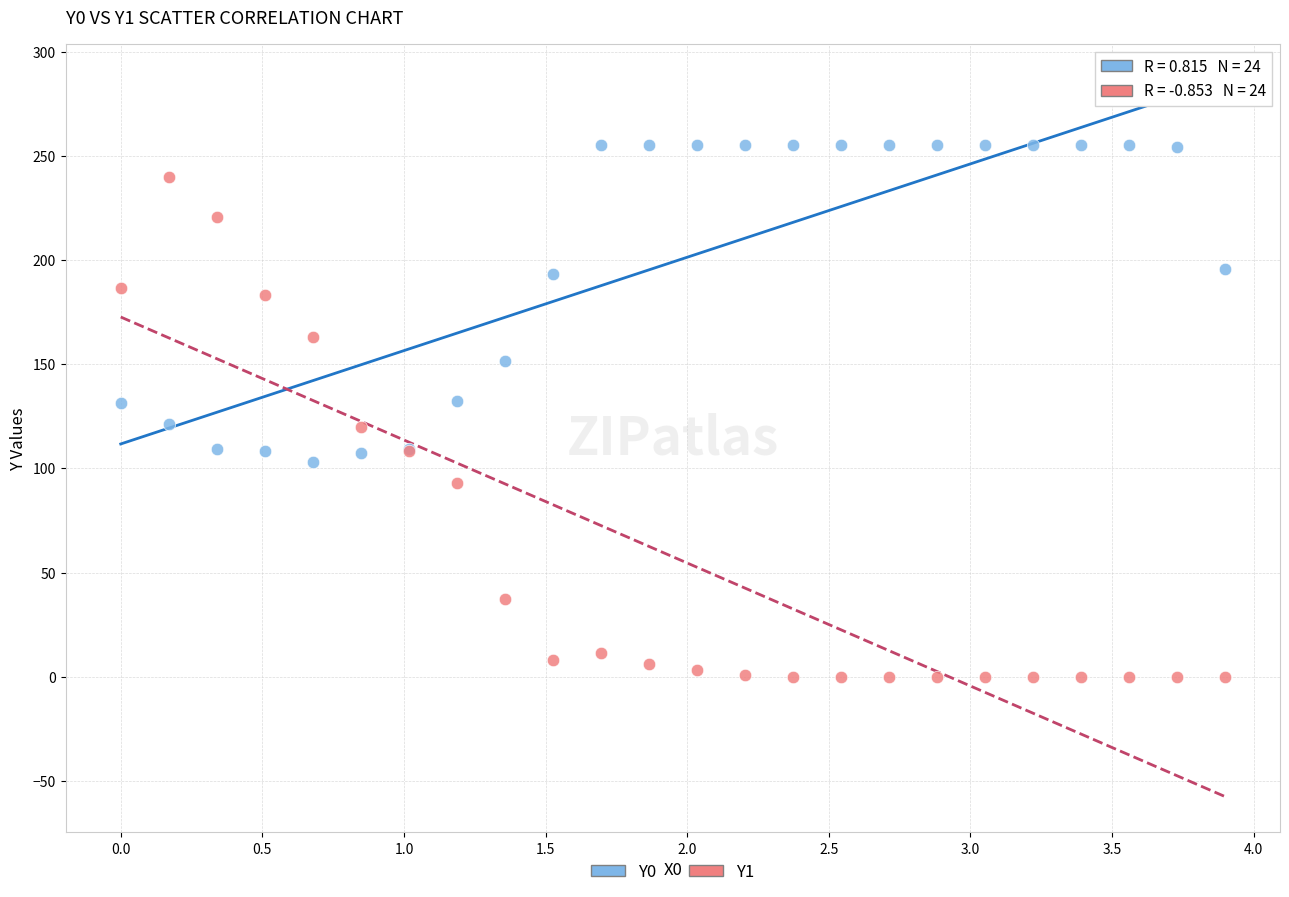

What are all the series names shown in the legend?

Y0, Y1